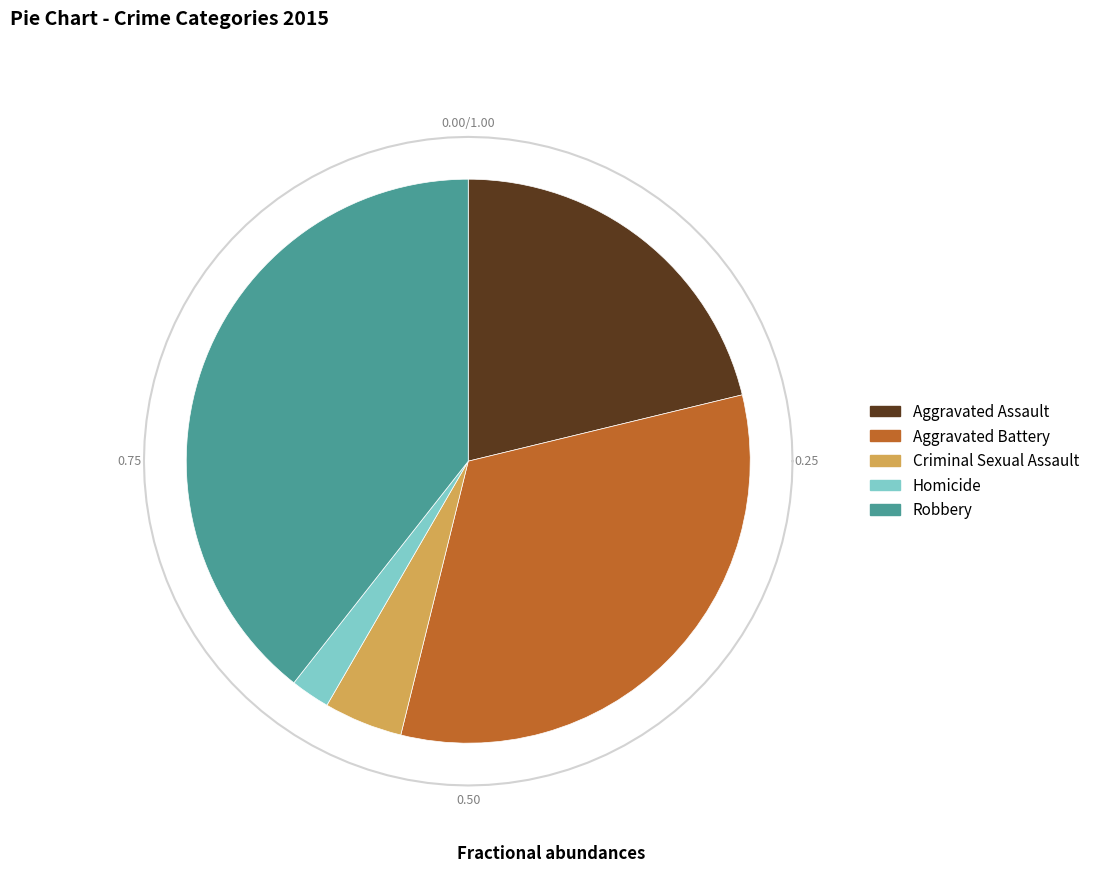

Is the sum of Aggravated Assault and Homicide greater than half?

No